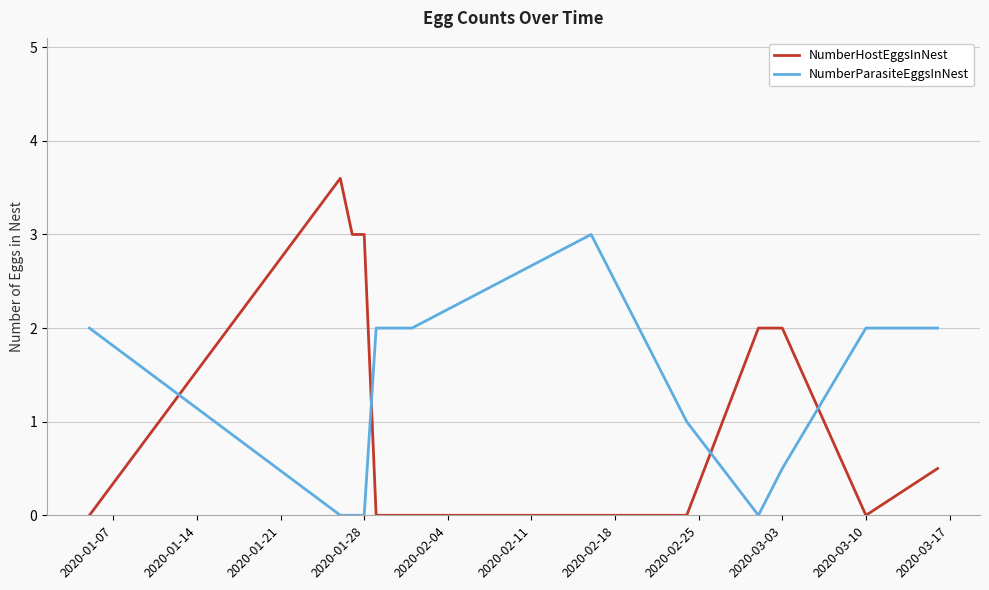

What is the maximum value shown in the chart?

3.6